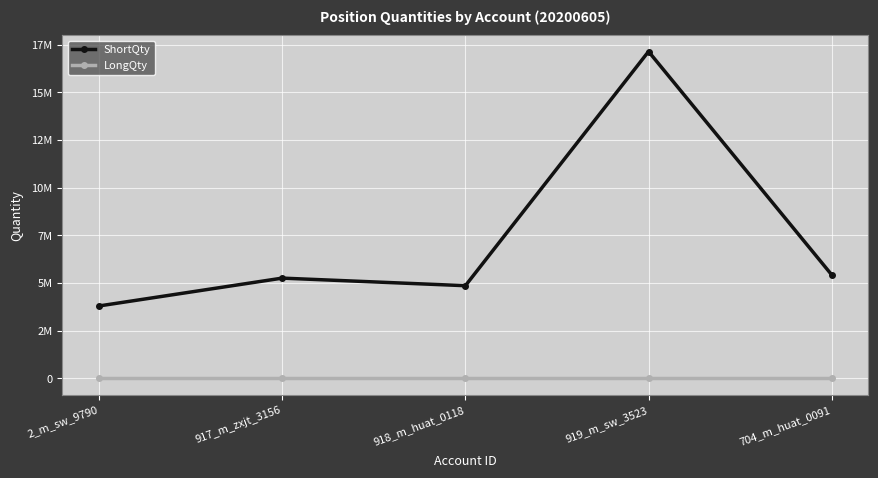

True or false: LongQty and ShortQty cross at least once.

False